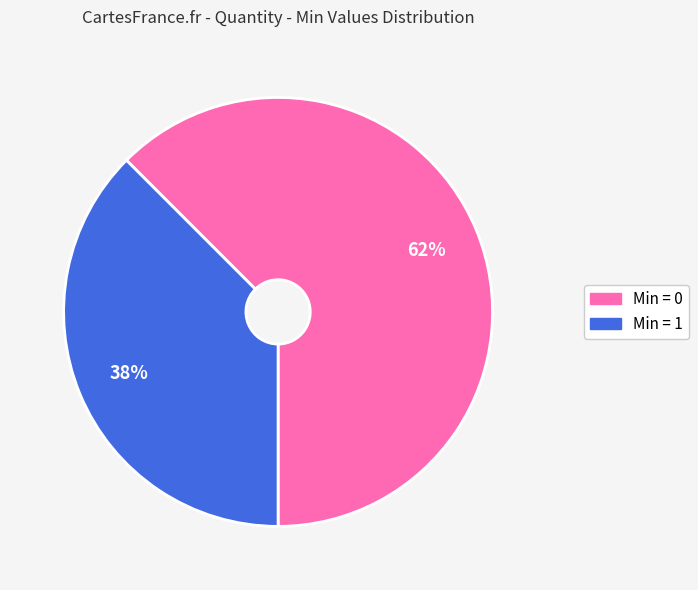

To the nearest percent, what is the average slice percentage?

50%